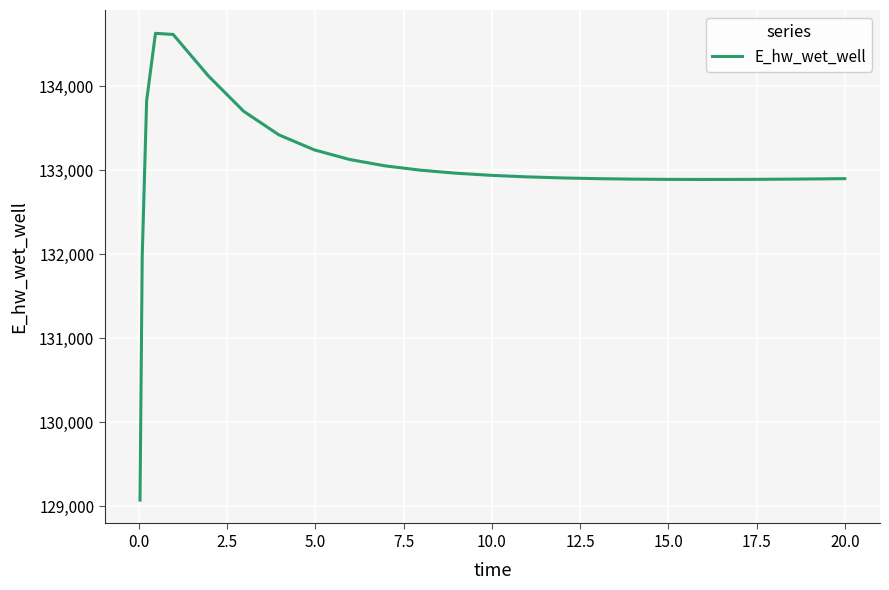

What is the difference between the maximum and minimum values?

5557.9